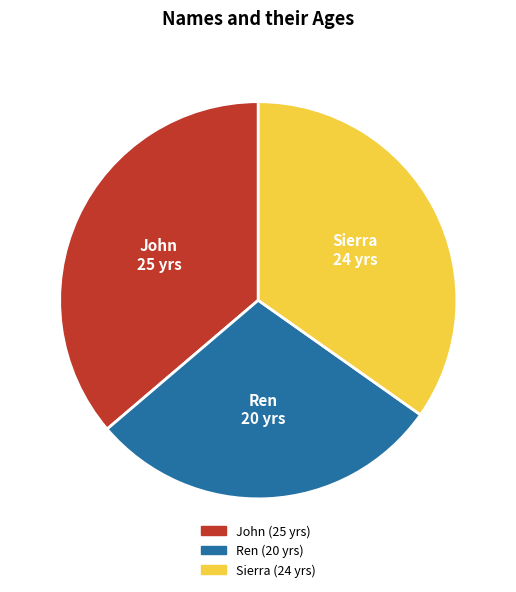

What is the largest slice in the pie chart?

John